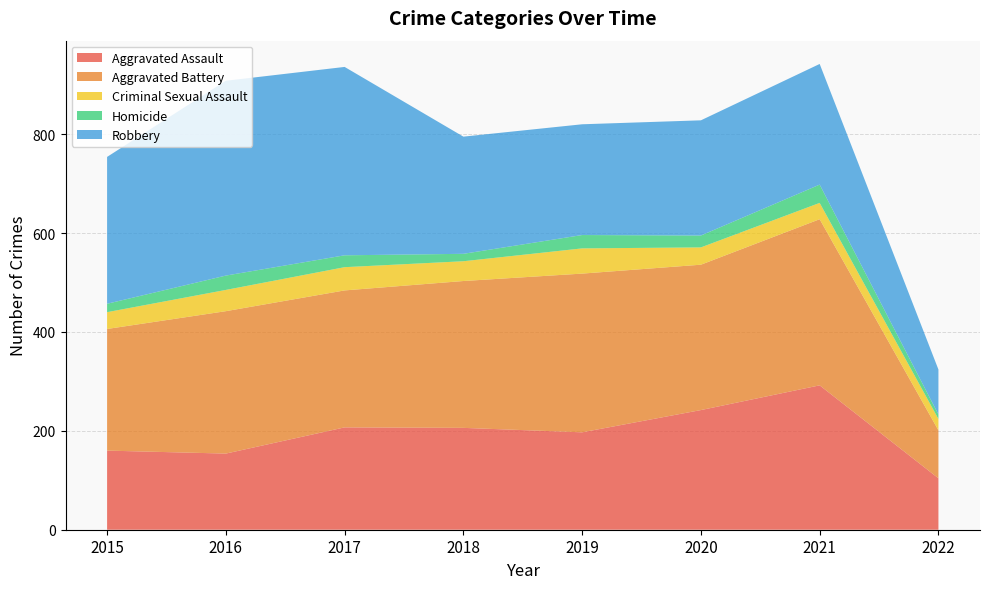

Reading left to right, transcribe all the data shown in this chart.

Aggravated Assault: 160	154	207	206	197	242	292	104
Aggravated Battery: 246	288	277	297	321	294	336	97
Criminal Sexual Assault: 34	43	47	40	51	35	33	23
Homicide: 17	29	24	15	27	24	37	9
Robbery: 297	394	381	237	224	233	244	91